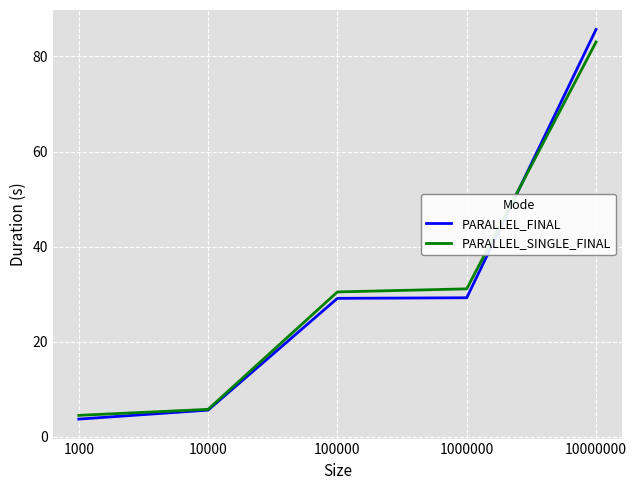

Read the PARALLEL_SINGLE_FINAL value at 100000.

30.5